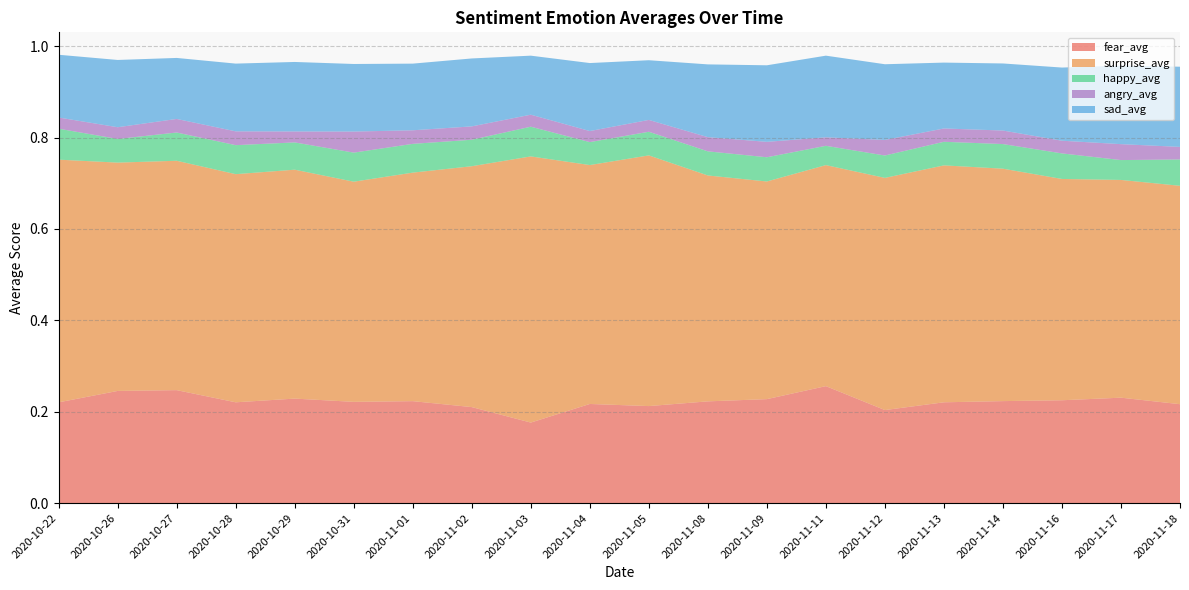

Reading left to right, extract all data points from this chart.

fear_avg: 0.2	0.2	0.2	0.2	0.2	0.2	0.2	0.2	0.2	0.2	0.2	0.2	0.2	0.3	0.2	0.2	0.2	0.2	0.2	0.2
surprise_avg: 0.5	0.5	0.5	0.5	0.5	0.5	0.5	0.5	0.6	0.5	0.5	0.5	0.5	0.5	0.5	0.5	0.5	0.5	0.5	0.5
happy_avg: 0.1	0.1	0.1	0.1	0.1	0.1	0.1	0.1	0.1	0.1	0.1	0.1	0.1	0.0	0.0	0.1	0.1	0.1	0.0	0.1
angry_avg: 0.0	0.0	0.0	0.0	0.0	0.0	0.0	0.0	0.0	0.0	0.0	0.0	0.0	0.0	0.0	0.0	0.0	0.0	0.0	0.0
sad_avg: 0.1	0.1	0.1	0.1	0.2	0.1	0.1	0.1	0.1	0.1	0.1	0.2	0.2	0.2	0.2	0.1	0.1	0.2	0.2	0.2